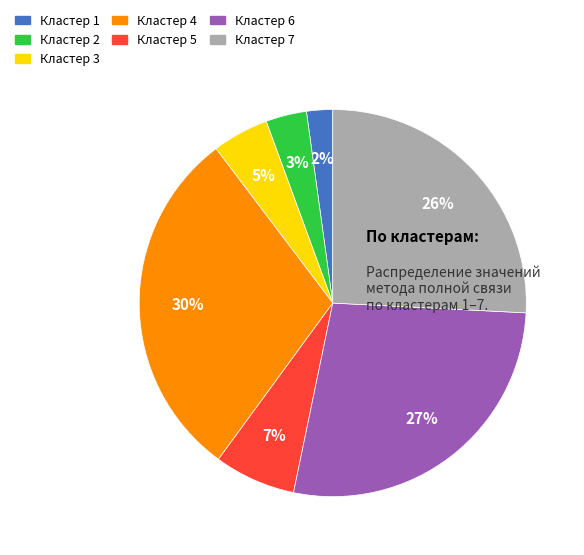

Is there a majority slice in this chart?

No